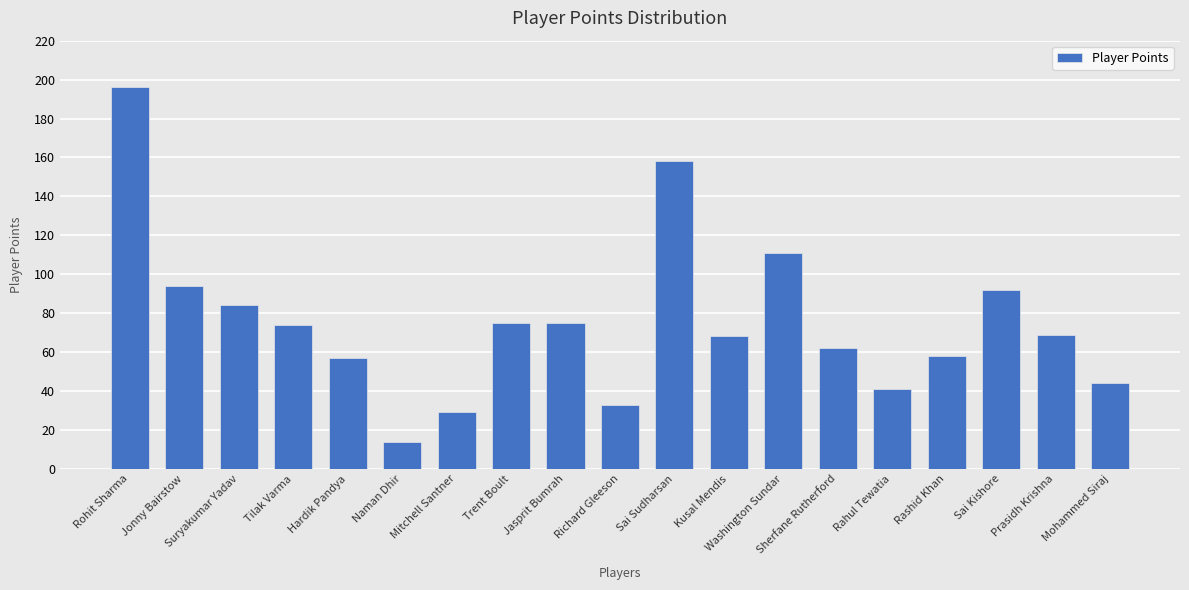

Reading left to right, extract all data points from this chart.

196	94	84	74	57	14	29	75	75	33	158	68	111	62	41	58	92	69	44